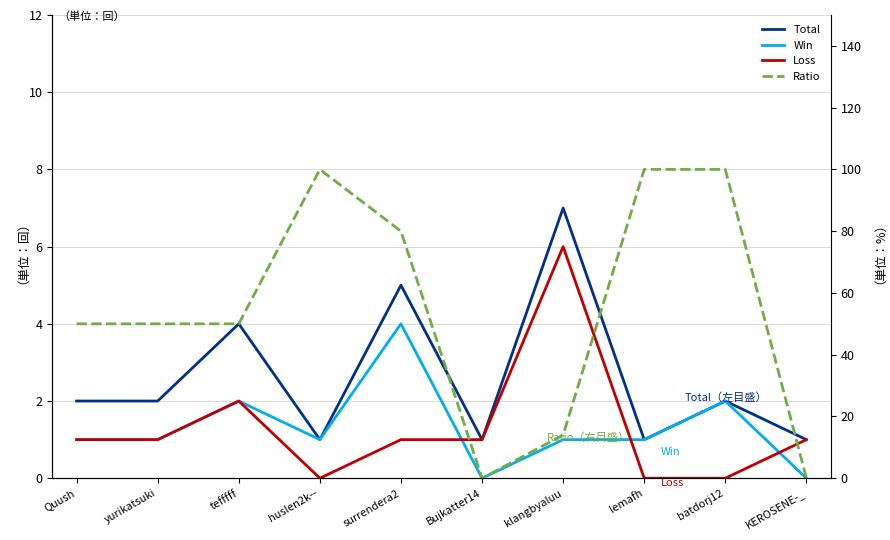

True or false: Loss has a value of 0 at huslen2k--.

True